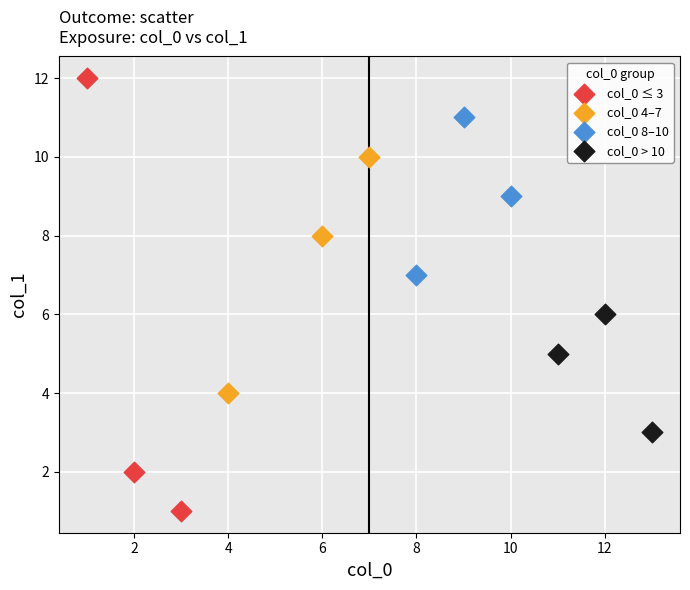

Which series reaches the maximum Y coordinate?

col_0 ≤ 3